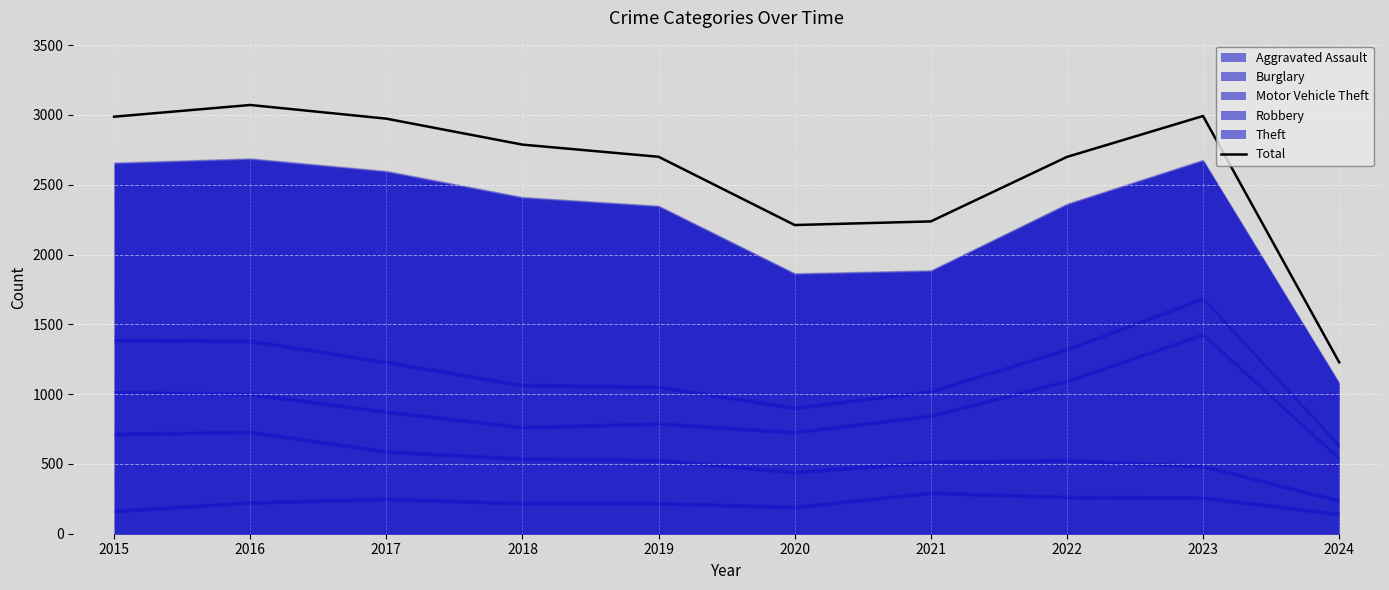

Where is the first local maximum?

2016